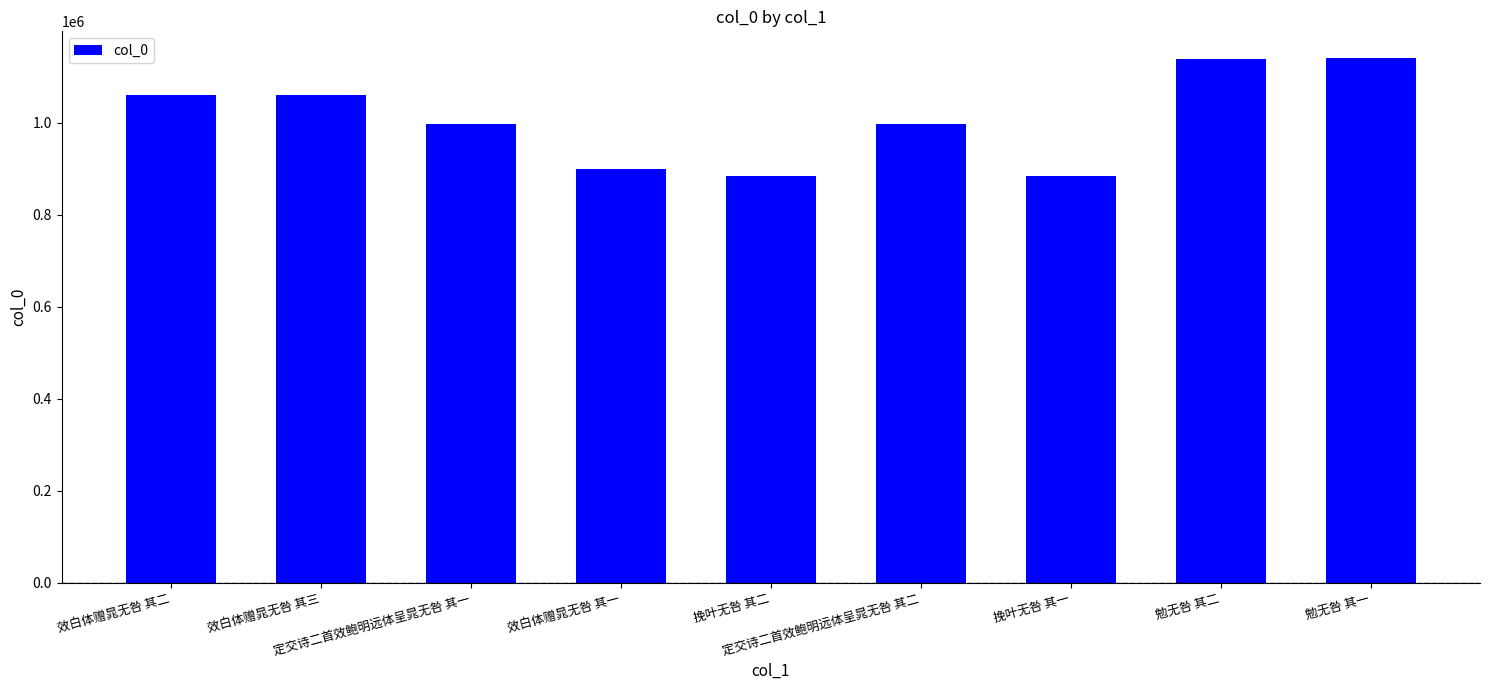

What is the label of the 5th bar from the left?

挽叶无咎 其二